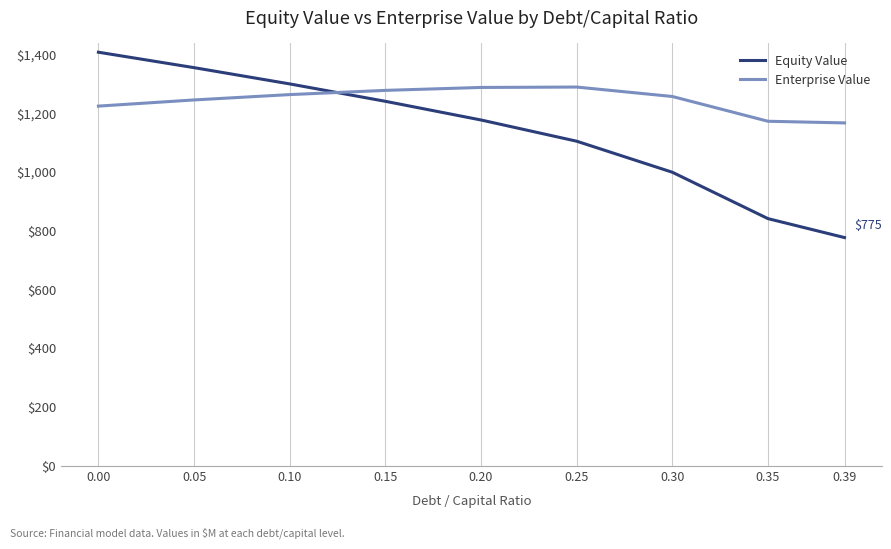

True or false: Enterprise Value has a value of 1165.1 at 0.39.

True